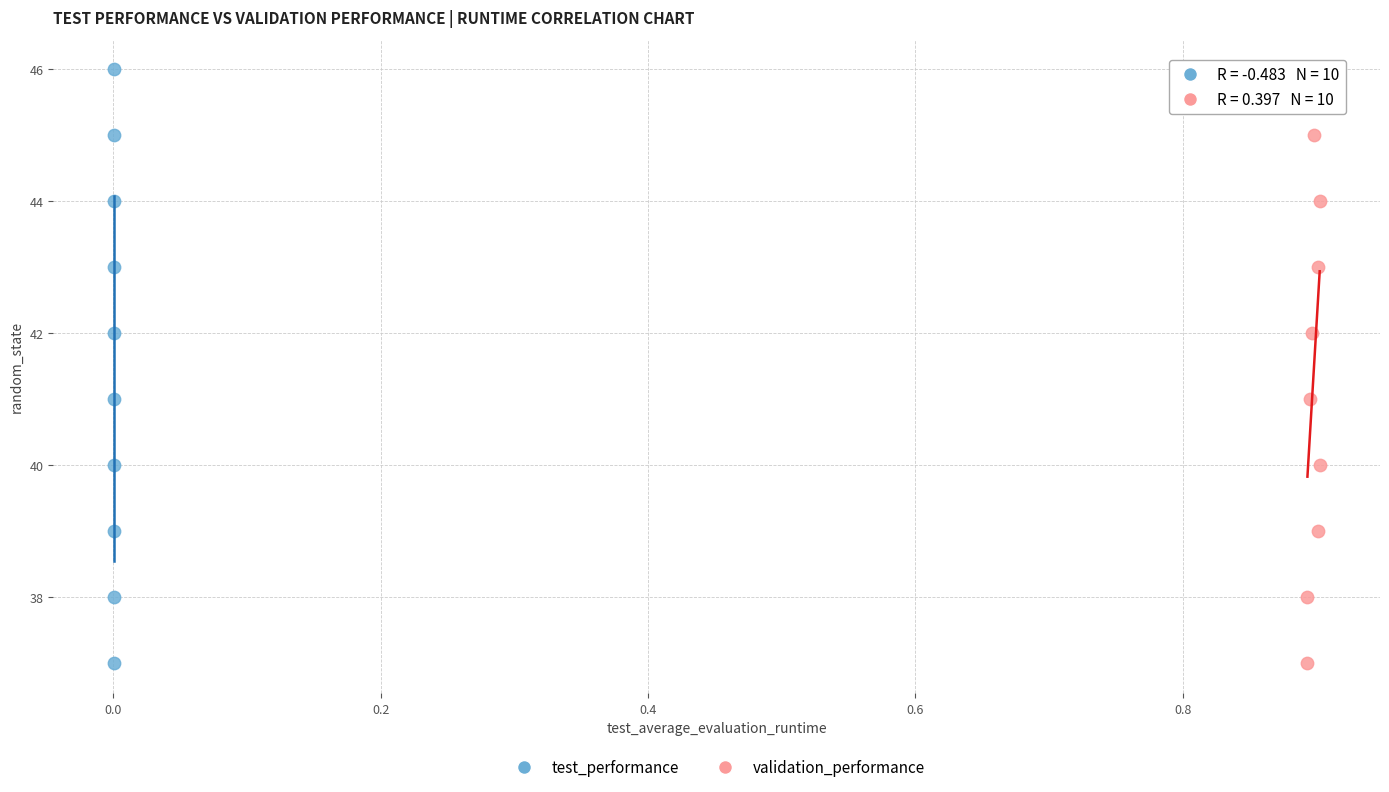

What are all the series names shown in the legend?

test_performance, validation_performance